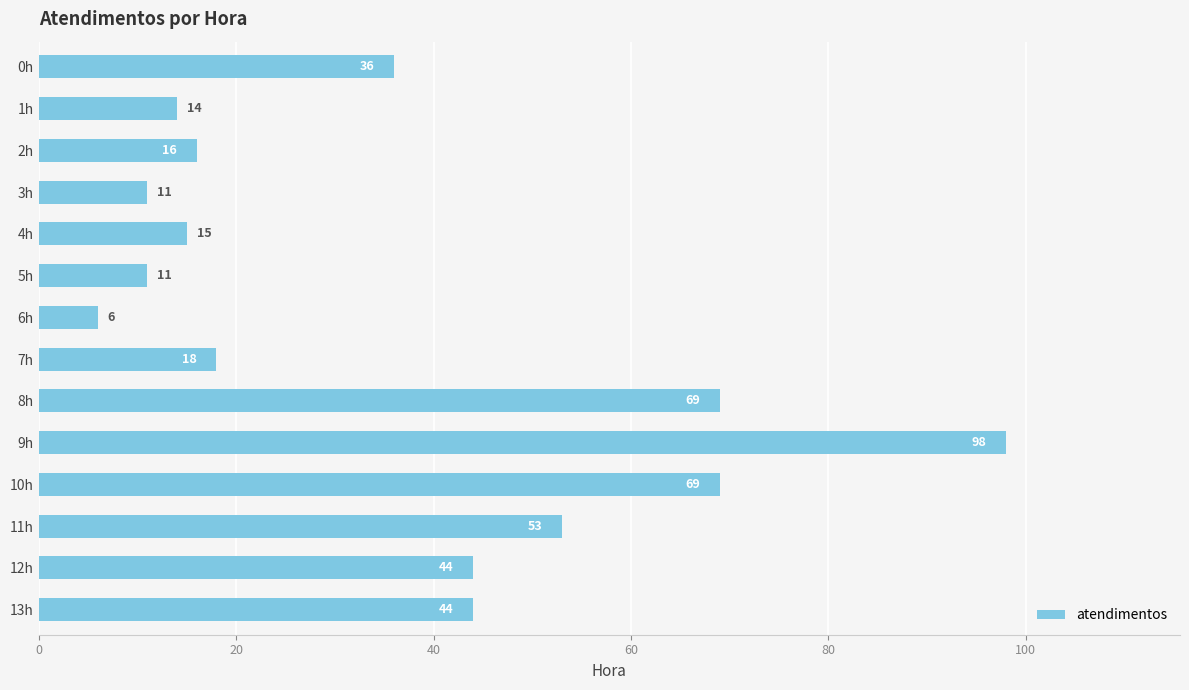

What is the label of the 14th bar from the top?

13h